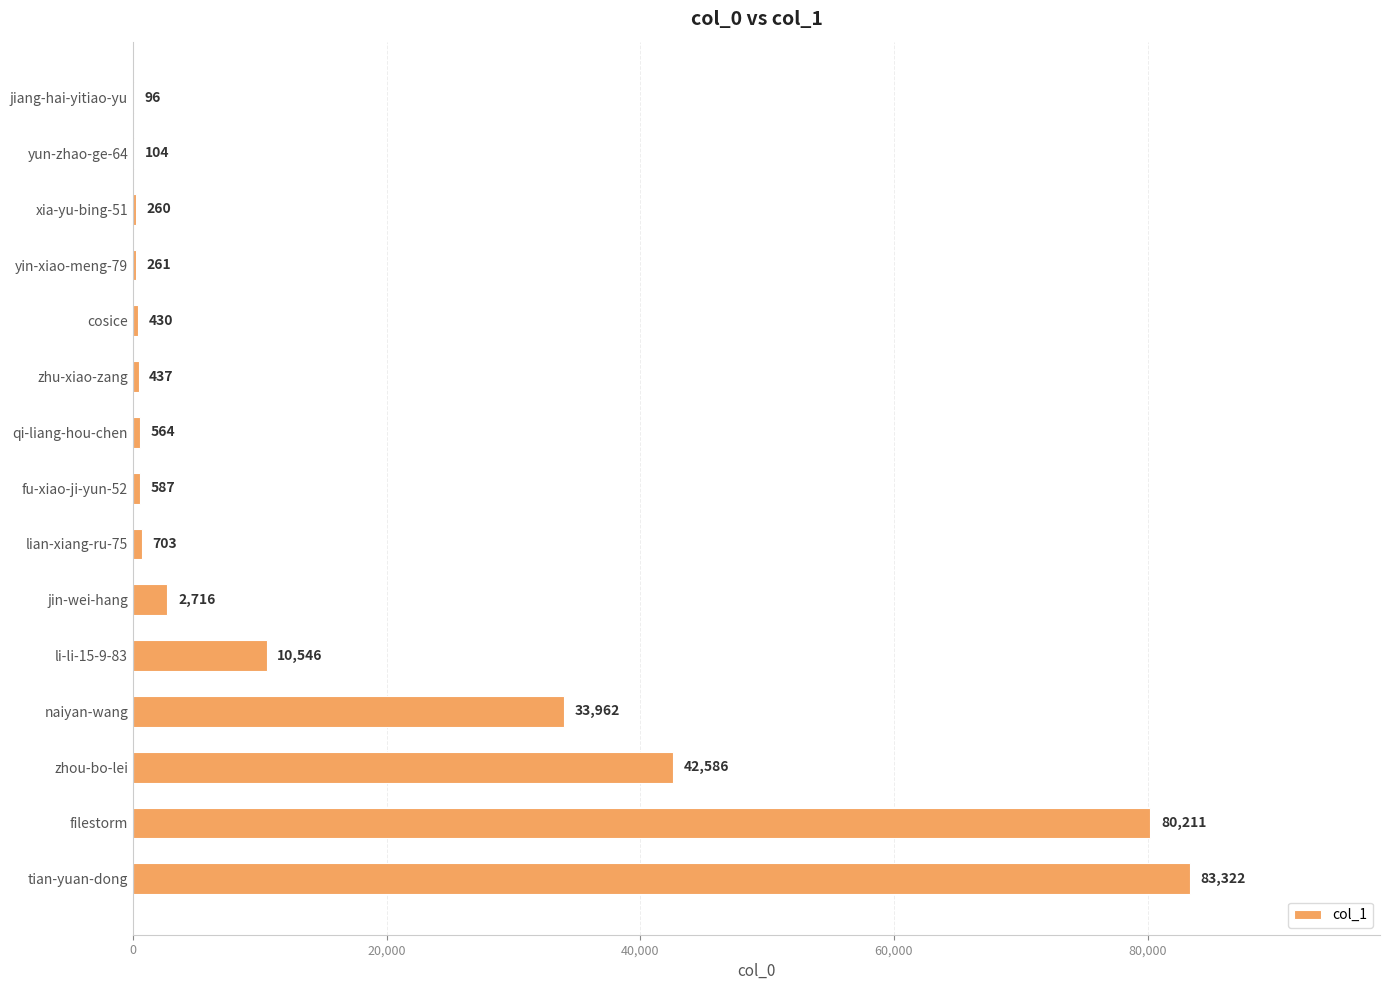

Reading bottom to top, what are all the values shown in this chart?

tian-yuan-dong=83322	filestorm=80211	zhou-bo-lei=42586	naiyan-wang=33962	li-li-15-9-83=10546	jin-wei-hang=2716	lian-xiang-ru-75=703	fu-xiao-ji-yun-52=587	qi-liang-hou-chen=564	zhu-xiao-zang=437	cosice=430	yin-xiao-meng-79=261	xia-yu-bing-51=260	yun-zhao-ge-64=104	jiang-hai-yitiao-yu=96